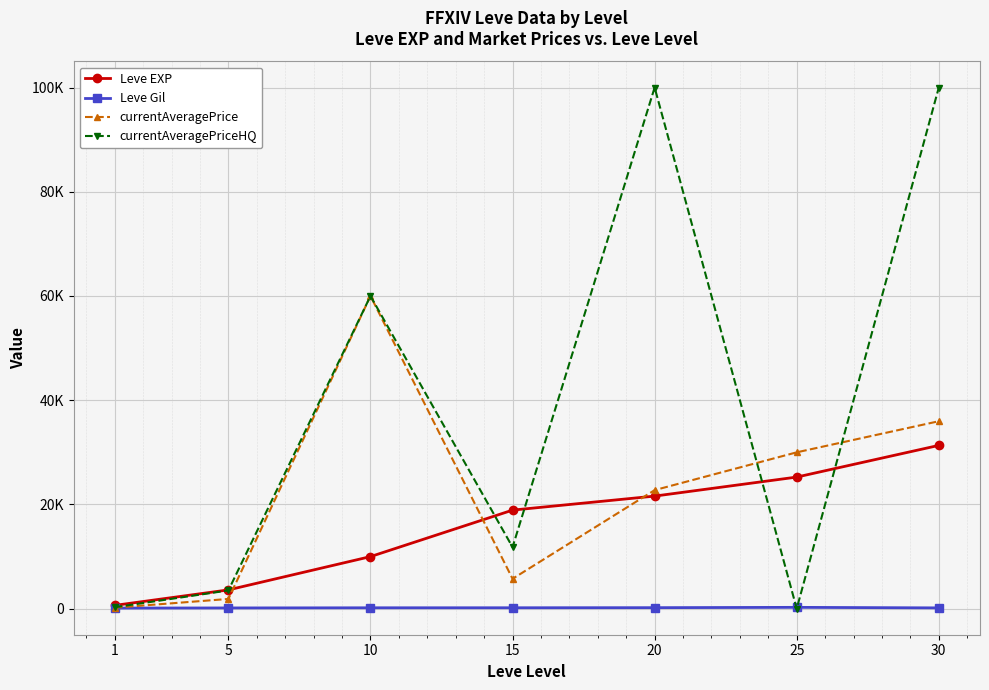

Where is Leve EXP nearest to the value 15980?

15